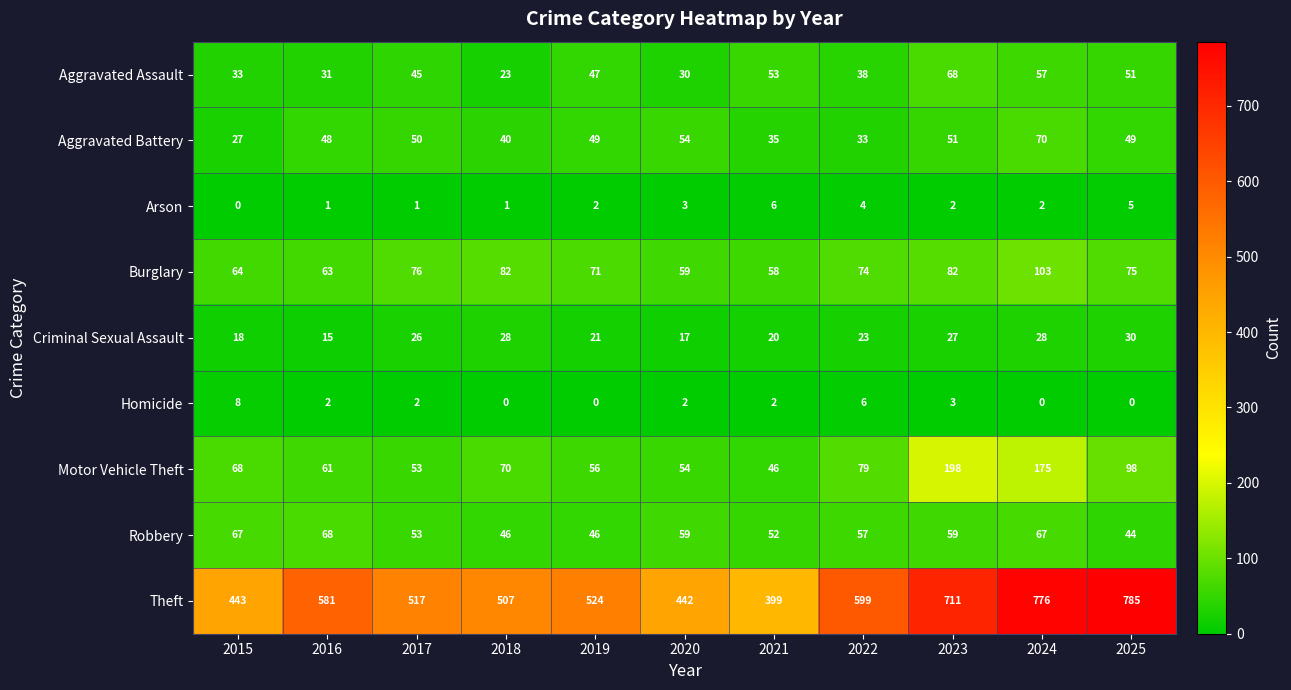

At how many categories does at least one series exceed 484?

8